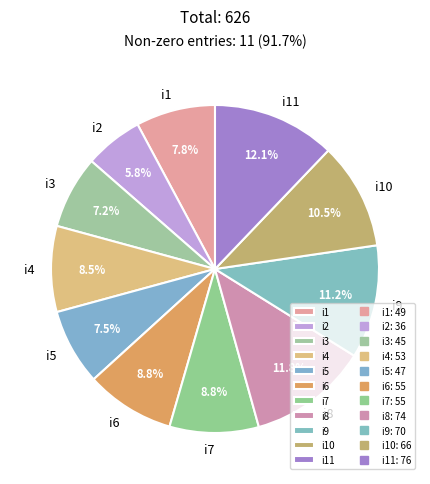

Which has a higher value, i5 or i7?

i7